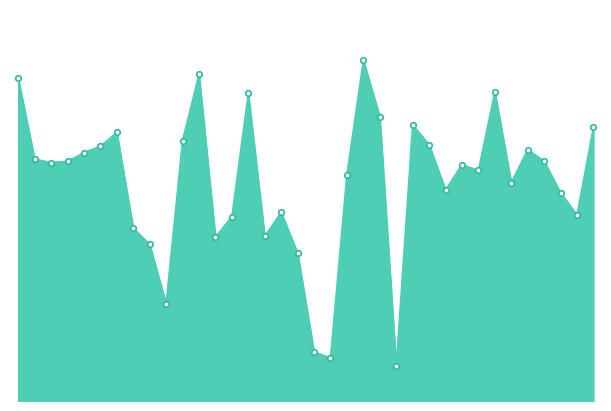

Reading right to left, list all the values displayed in this chart.

5987	4063	4552	5239	5491	4772	6756	5038	5164	4615	5601	6028	760	6214	7442	4949	939	1073	3235	4123	3597	6723	4030	3581	7140	5690	2121	3422	3775	5868	5564	5428	5237	5210	5284	7049